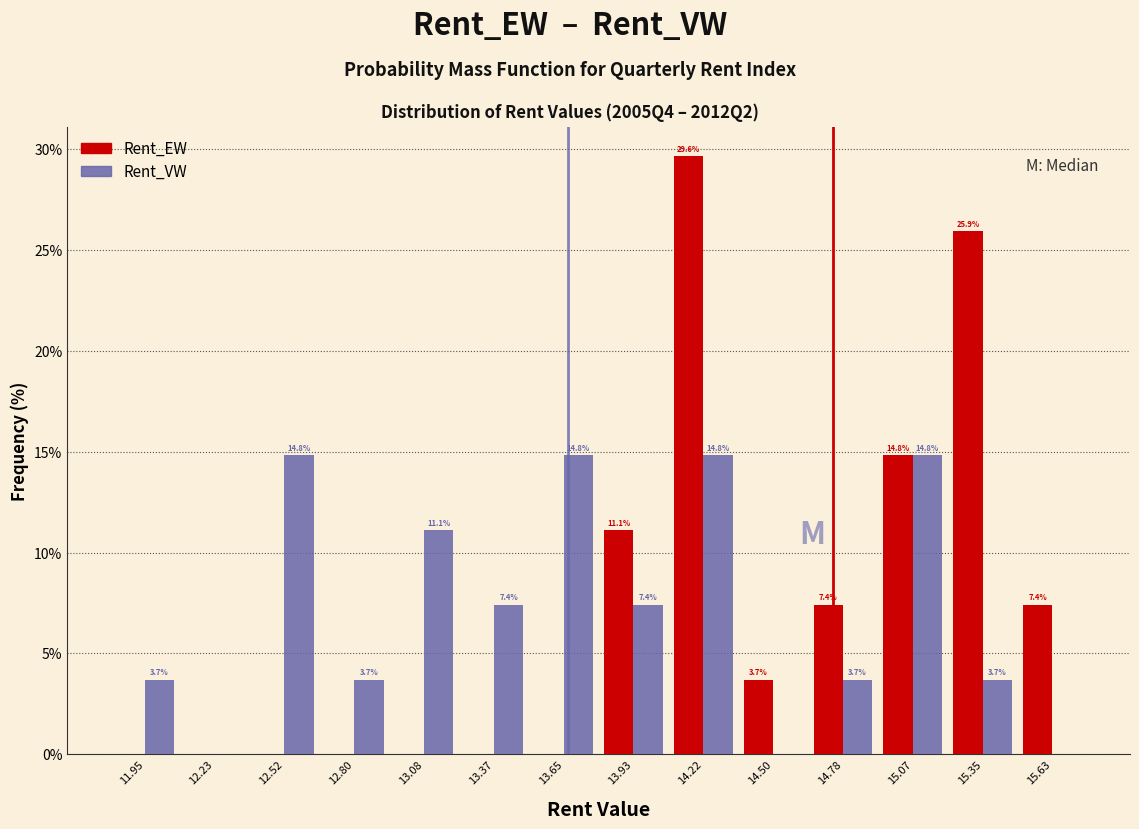

In the Rent_EW series, which range on the x-axis has the tallest bar?

14.10 to 14.35